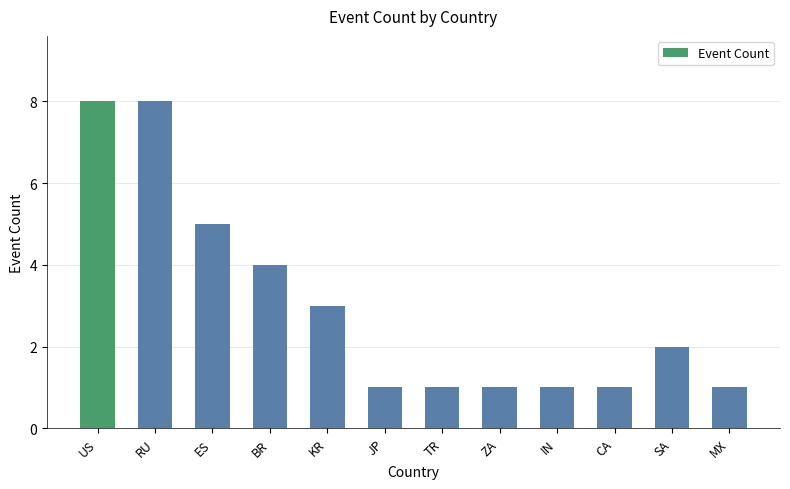

How many values are between 1 and 5?

10